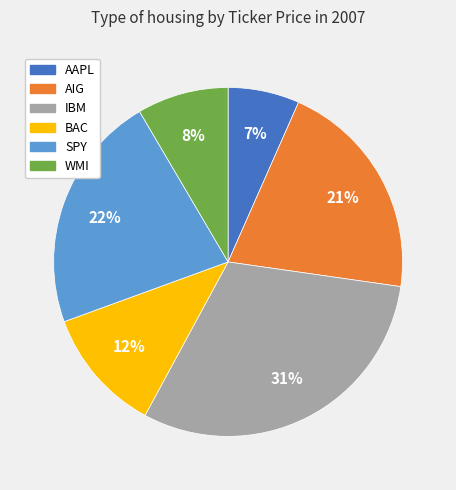

Does IBM represent more than half of the total?

No